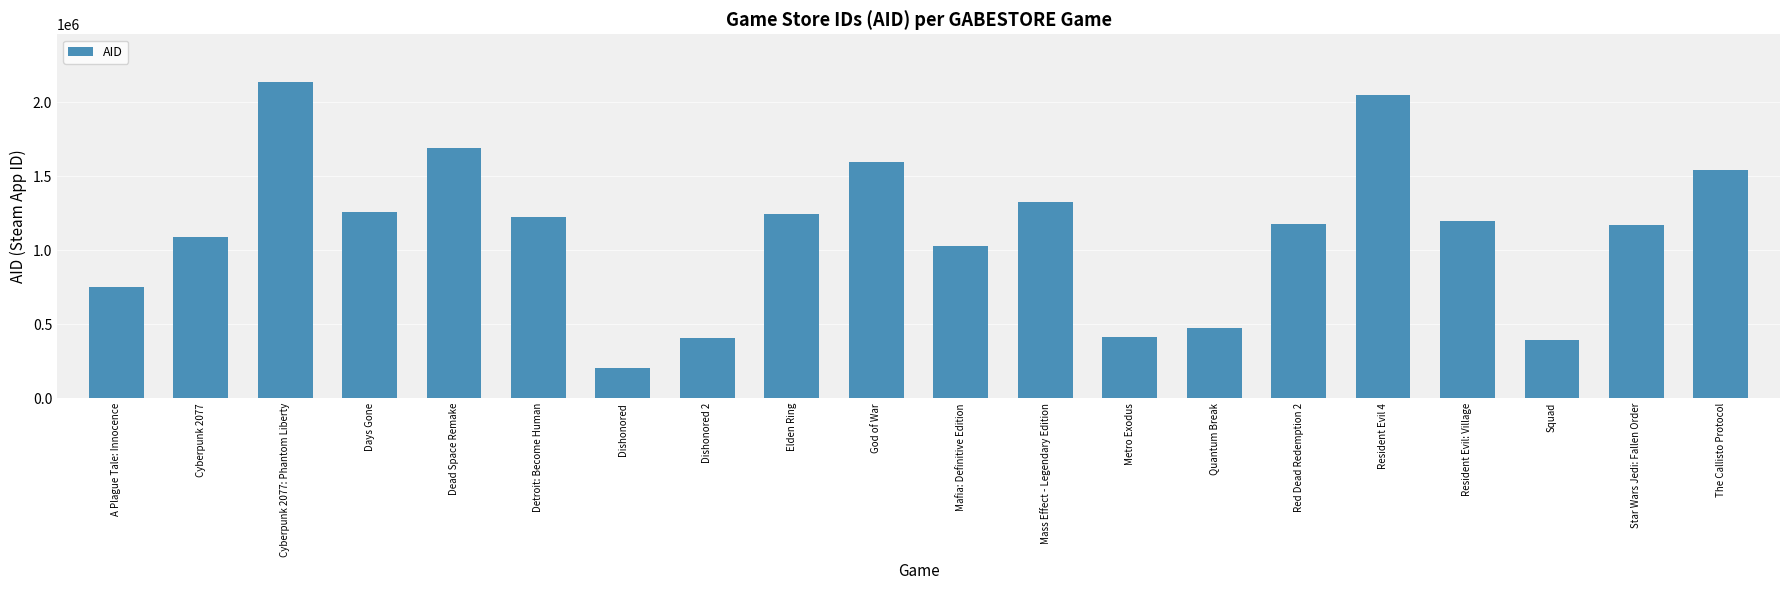

Between Red Dead Redemption 2 and Dishonored 2, which is larger?

Red Dead Redemption 2